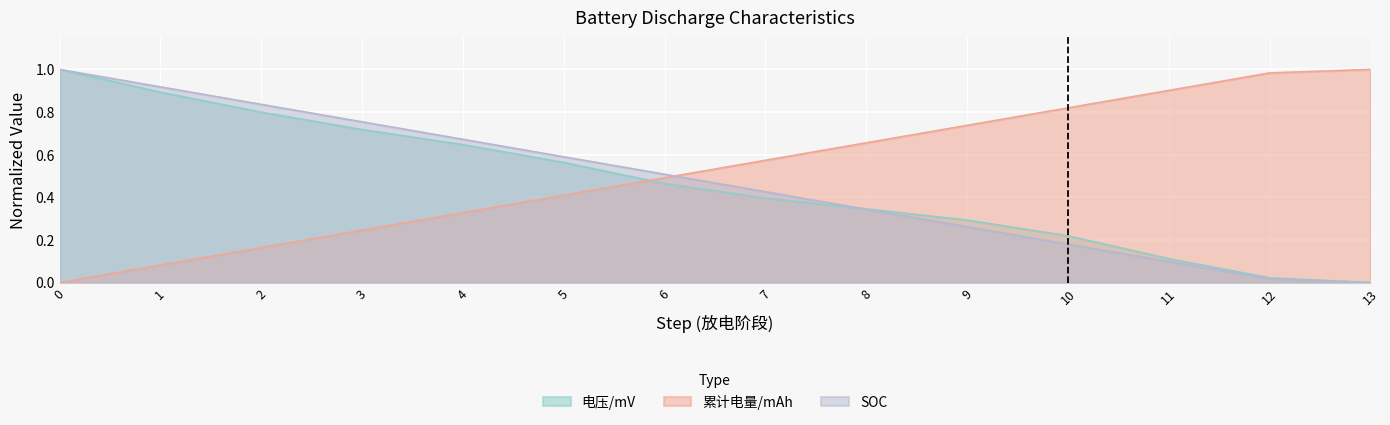

What is the maximum value shown in the chart?

1.0